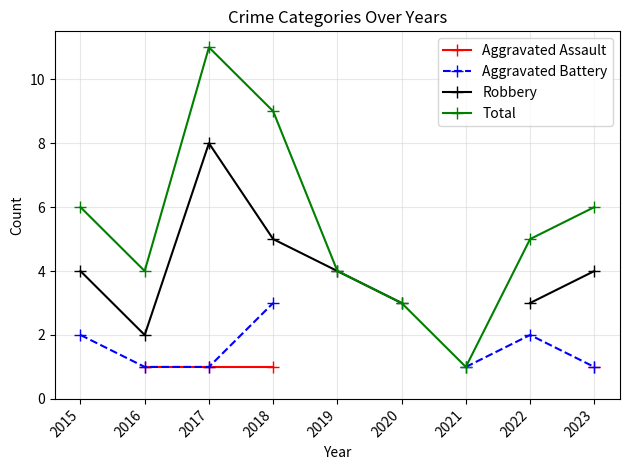

What are all the series names shown in the legend?

Aggravated Assault, Aggravated Battery, Robbery, Total